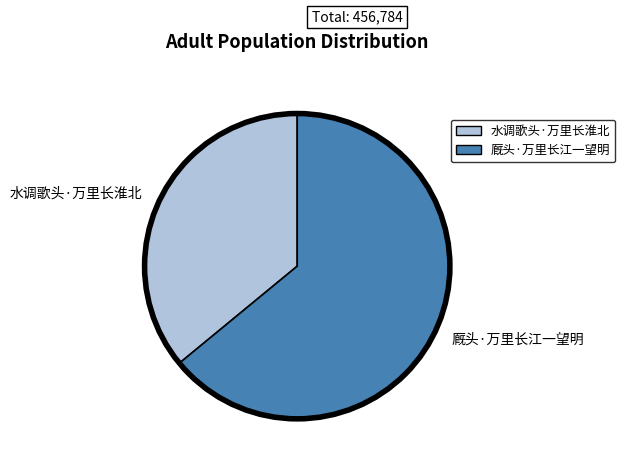

Rank the categories by value from highest to lowest.

厩头·万里长江一望明, 水调歌头·万里长淮北